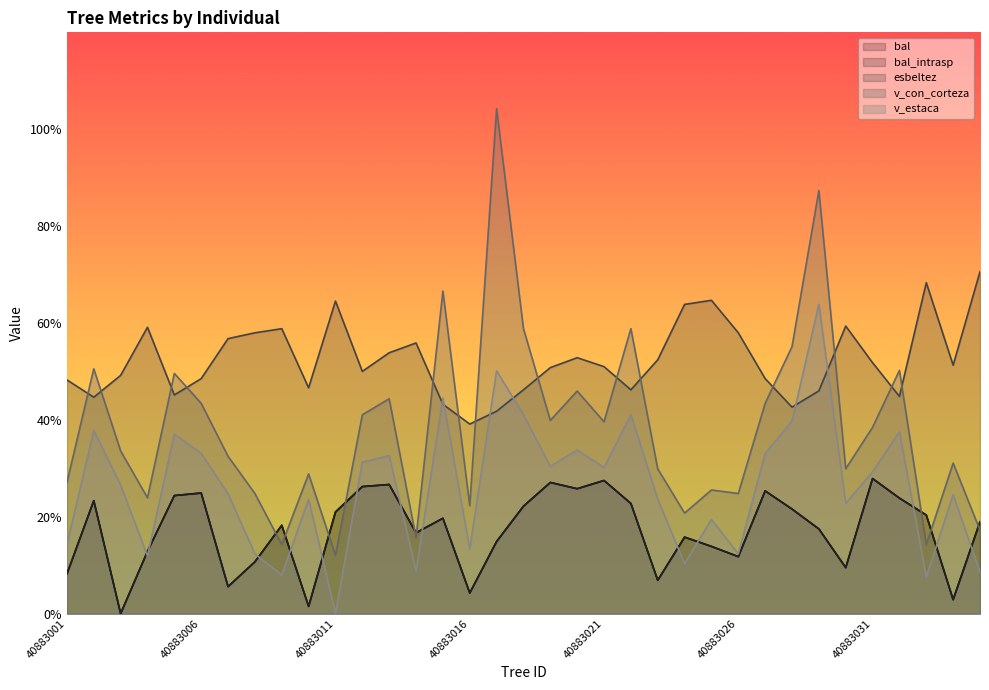

At how many categories does at least one series exceed 30?

35